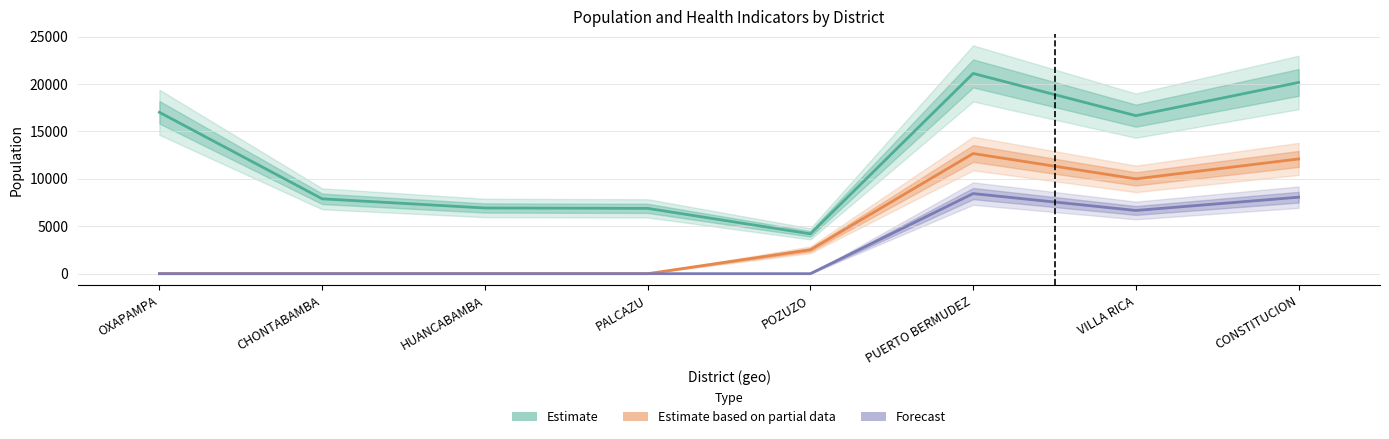

Read the Estimate based on partial data value at POZUZO.

2519.4